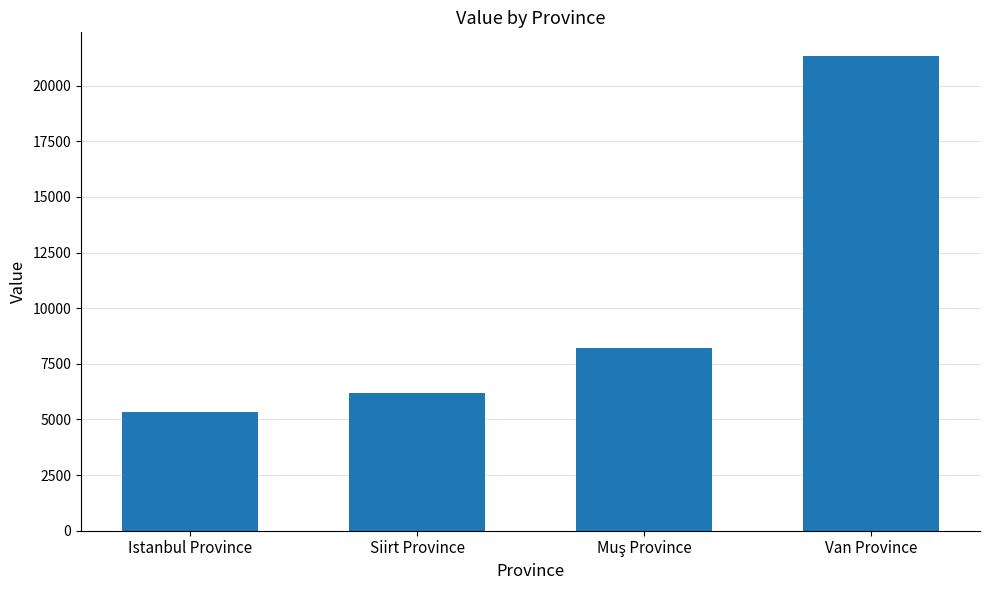

How many values are below 8196?

2